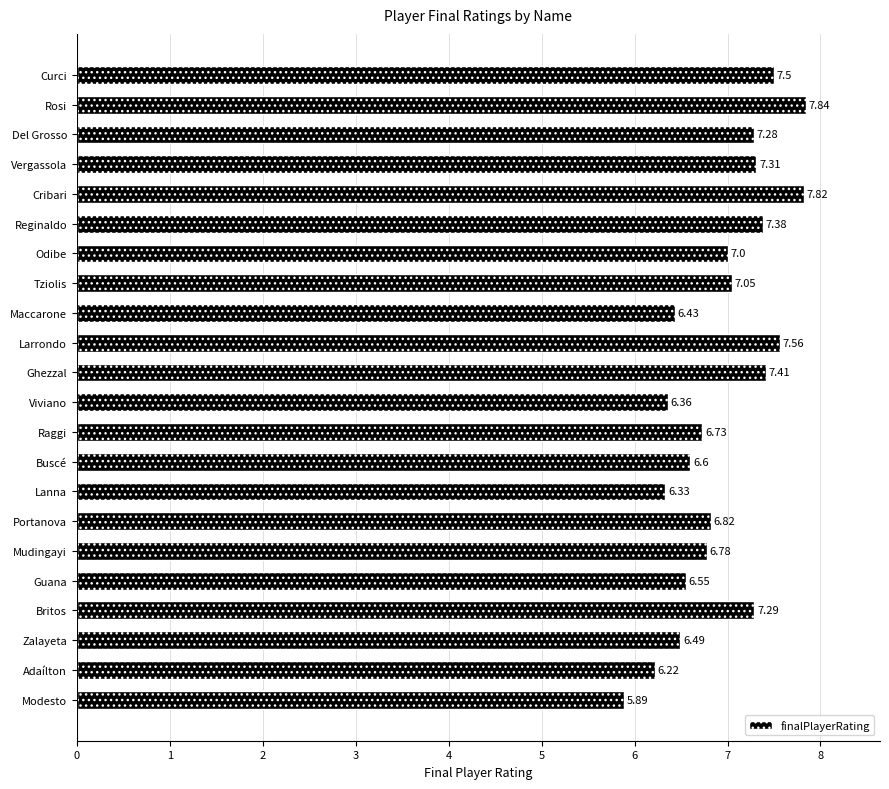

What is the difference between the values at Reginaldo and Odibe?

0.4